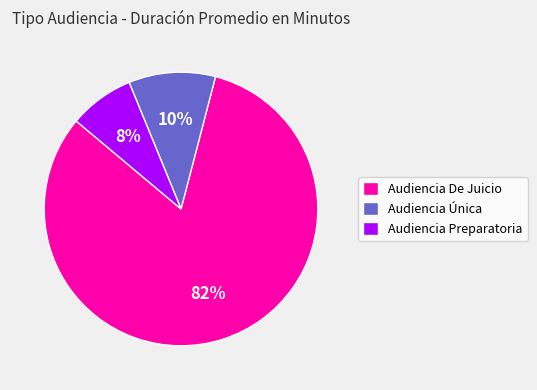

Rank the categories by value from highest to lowest.

Audiencia De Juicio, Audiencia Única, Audiencia Preparatoria